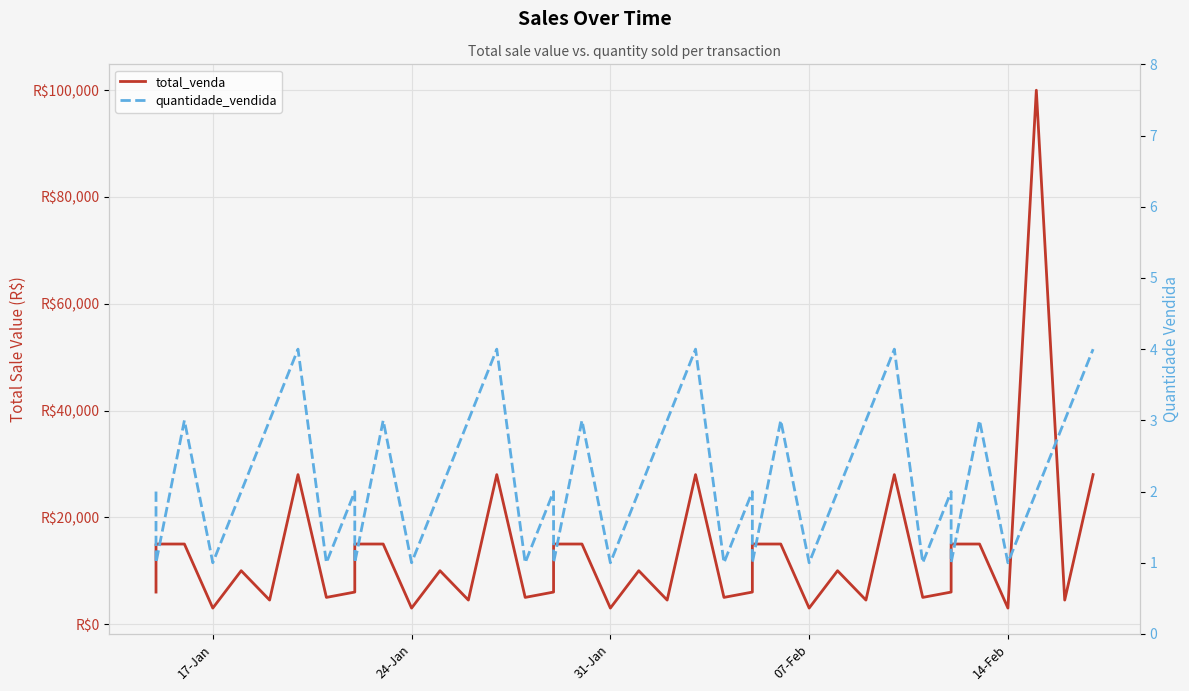

What is the smallest value displayed?

1